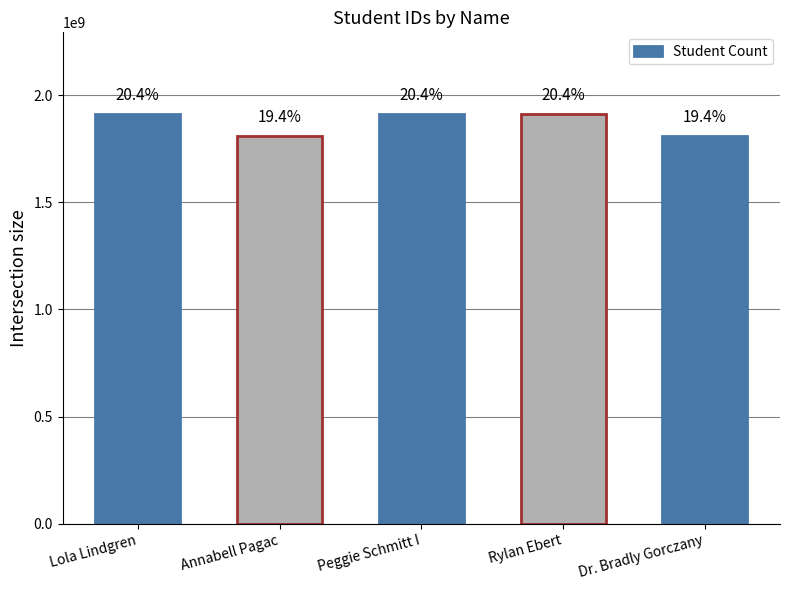

The chart shows a value of 1911523039 at Rylan Ebert. True or false?

True